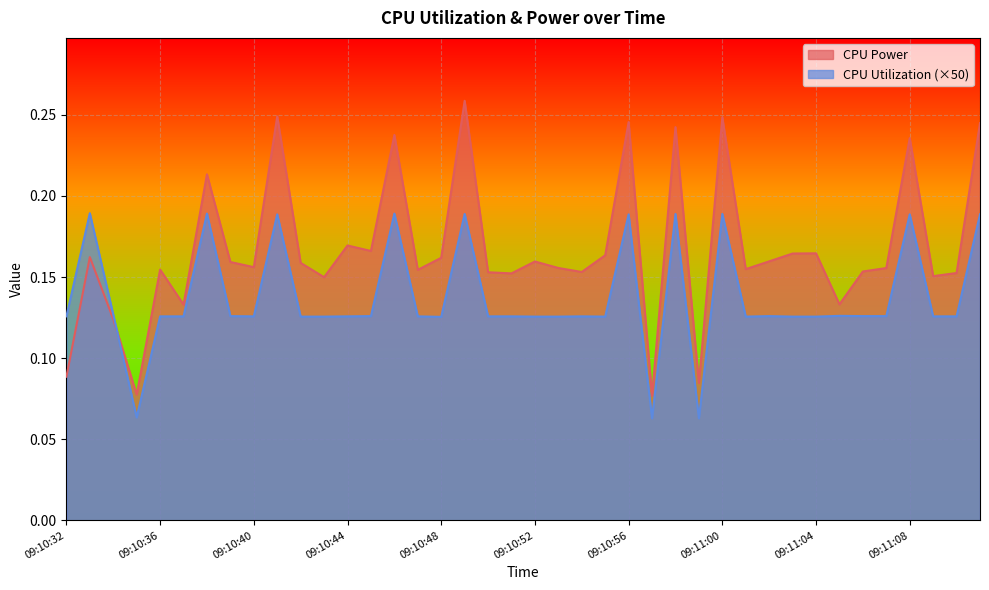

What position from the left is 09:10:33?

2